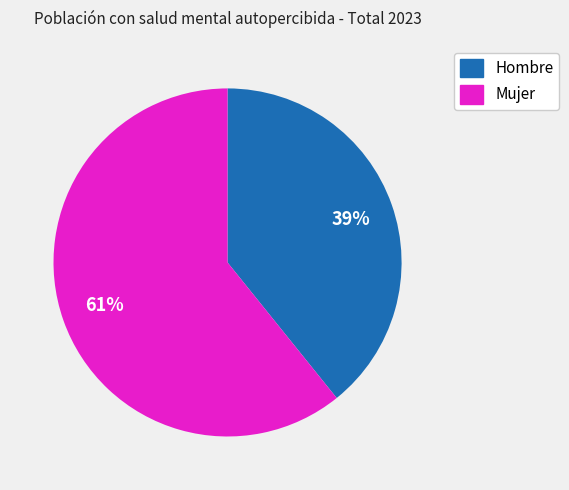

Which category has the biggest portion of the pie?

Mujer